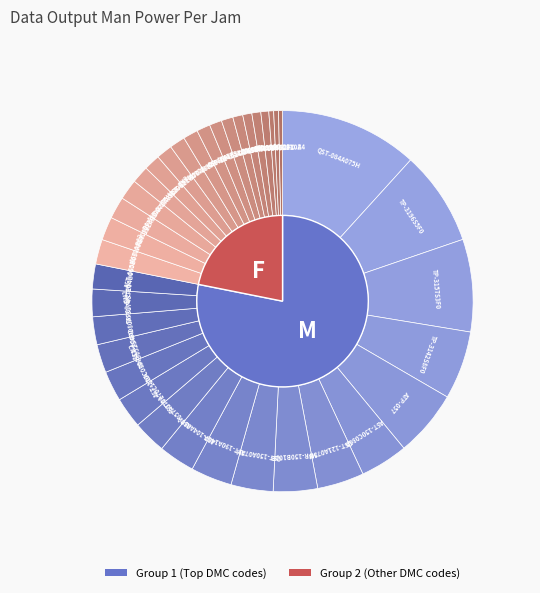

Is it true that ATP-104 is 11% of the pie?

False